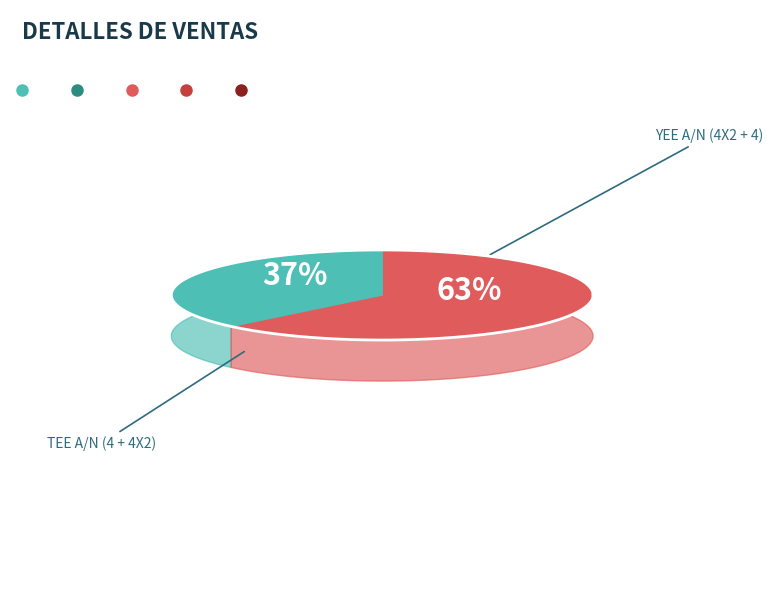

What is the largest slice in the pie chart?

YEE A/N 4